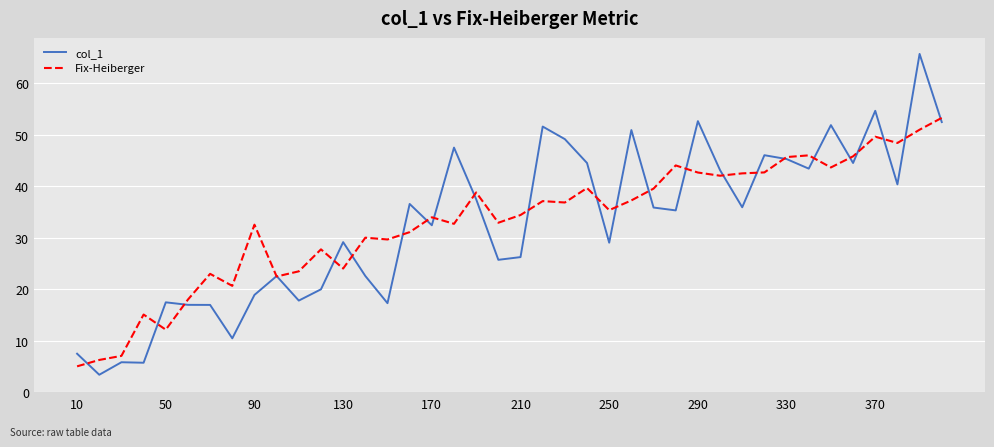

What is the lowest value of the col_1 series?

3.4